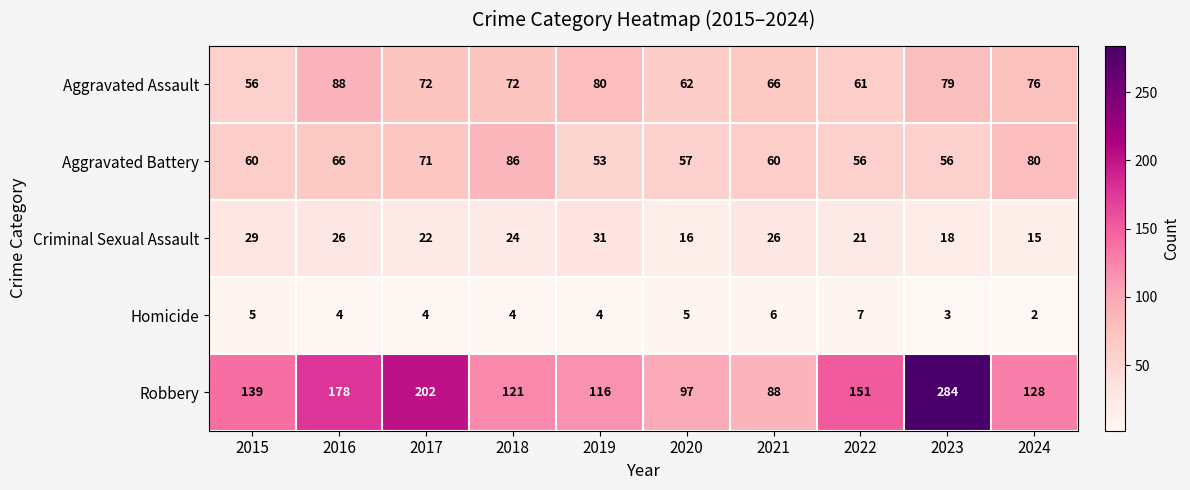

Where does the Aggravated Assault series first go above 72?

2016